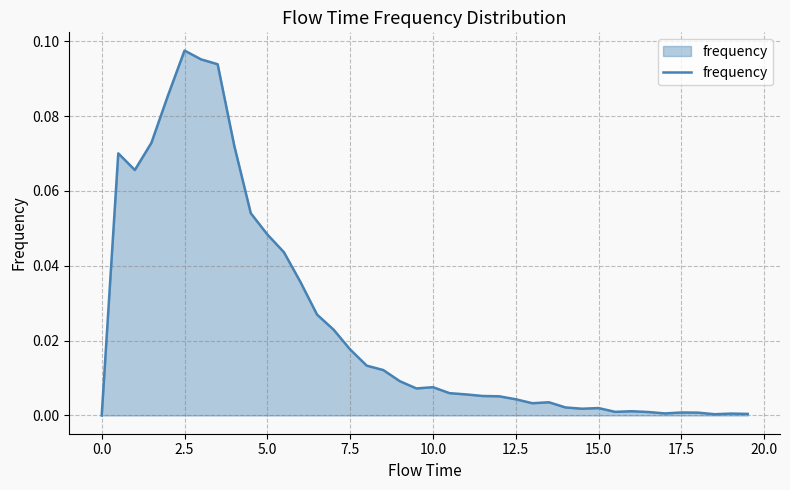

Reading left to right, transcribe all the data shown in this chart.

0.0	0.1	0.1	0.1	0.1	0.1	0.1	0.1	0.1	0.1	0.0	0.0	0.0	0.0	0.0	0.0	0.0	0.0	0.0	0.0	0.0	0.0	0.0	0.0	0.0	0.0	0.0	0.0	0.0	0.0	0.0	0.0	0.0	0.0	0.0	0.0	0.0	0.0	0.0	0.0